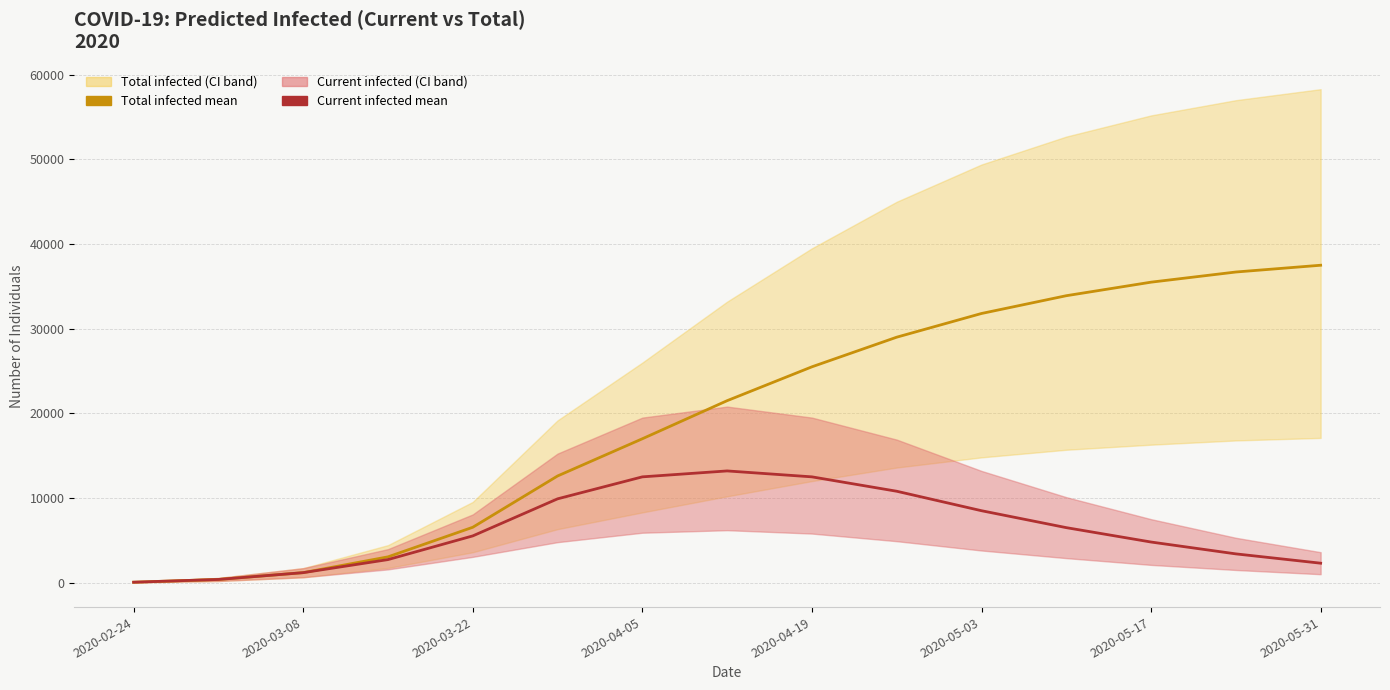

What is the minimum value shown in the chart?

54